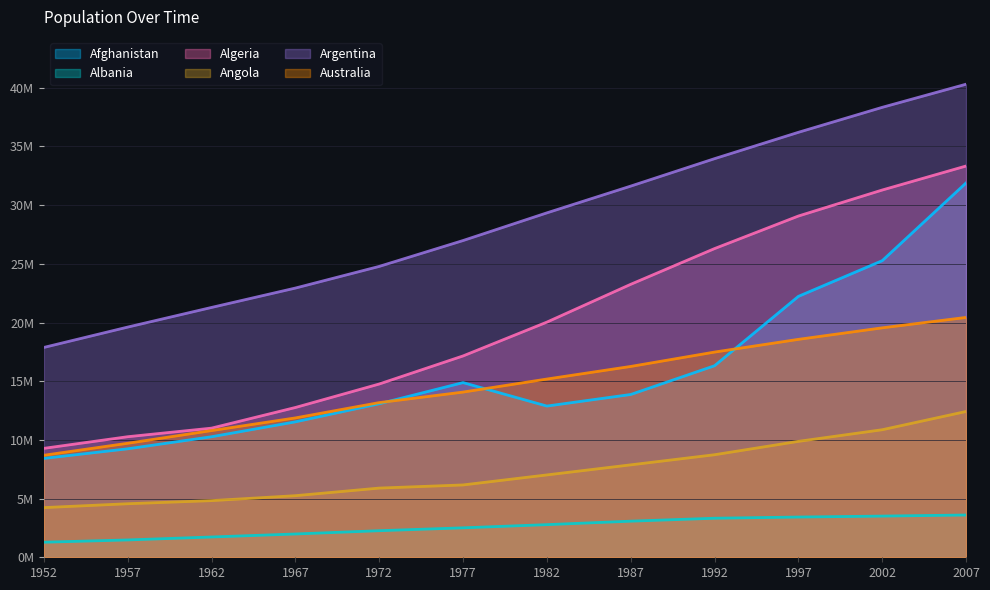

How many data points in Australia are less than 15184200?

6